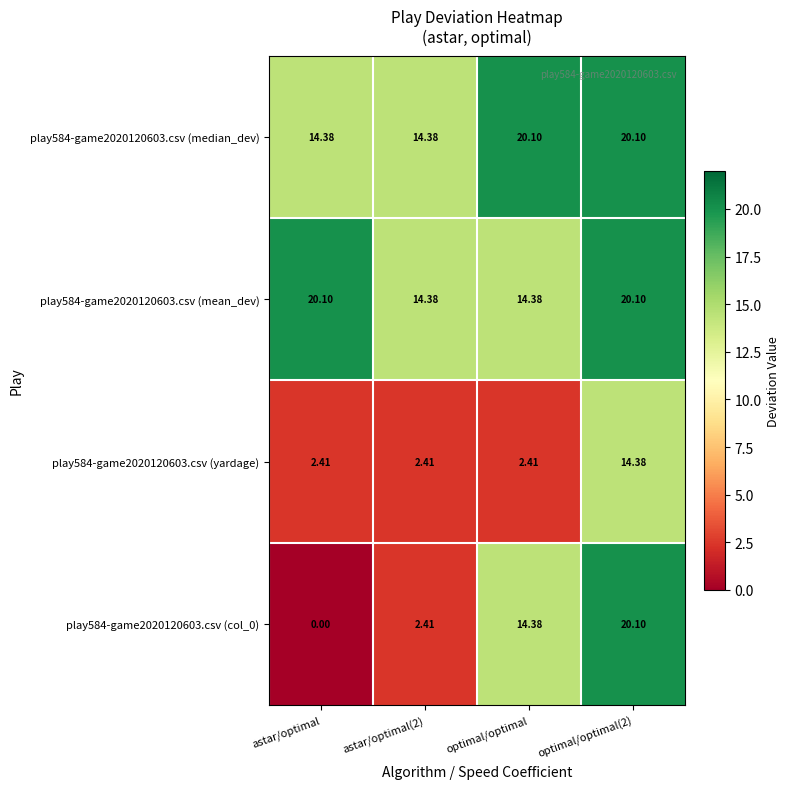

At which category is the sum across all series the highest?

optimal/optimal(2)